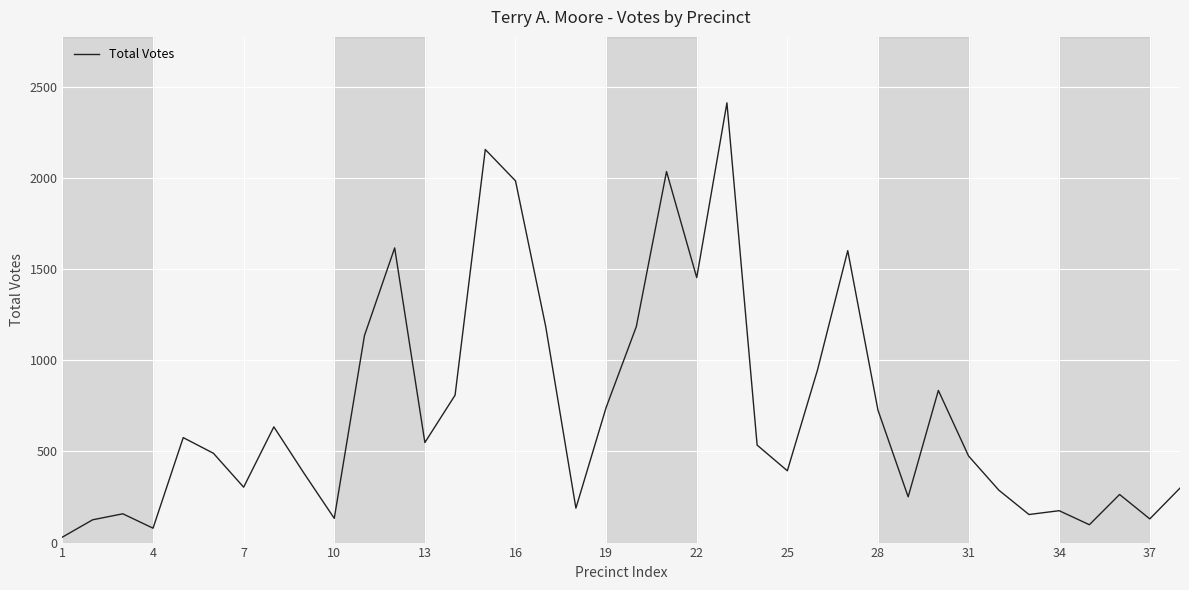

What is the sum of all values?

27542